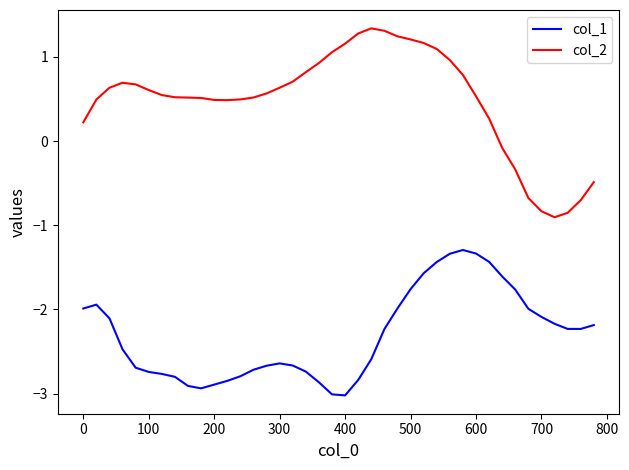

What is the sum of all col_2 values?

19.6